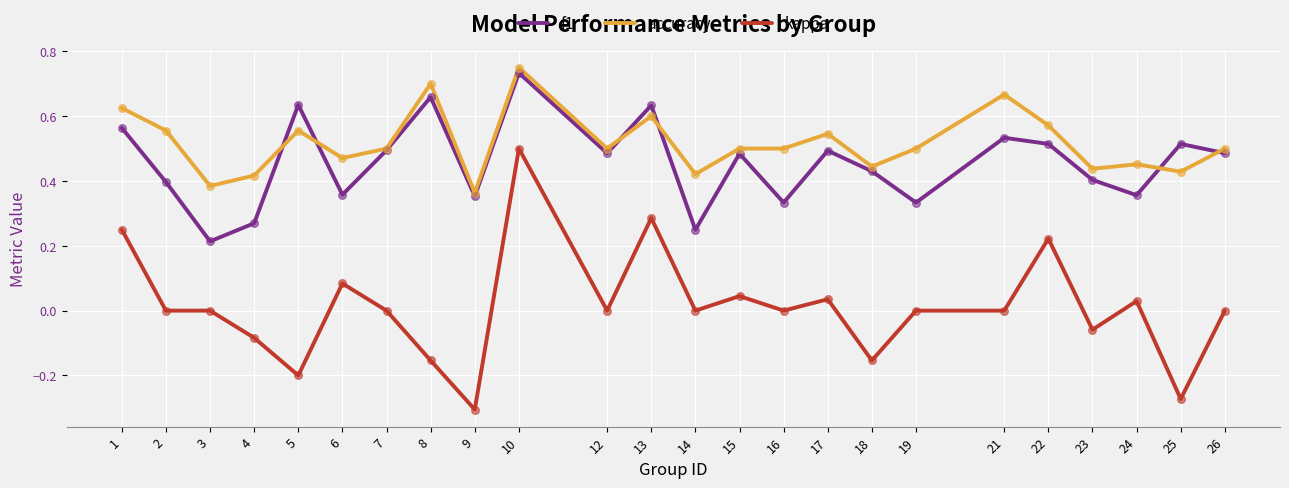

Is the value of kappa at 24 greater than the value of accuracy at 3?

No